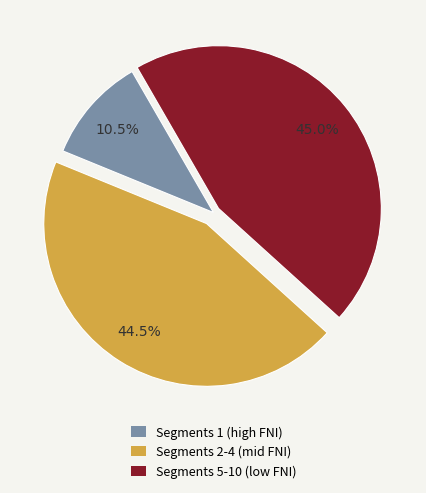

Is there any slice that represents more than half of the pie?

No